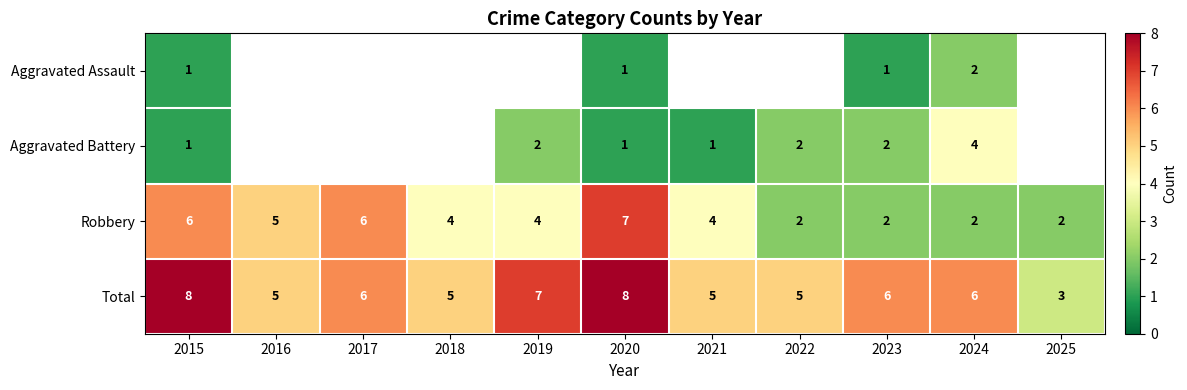

How many Total values are between 5 and 7?

8